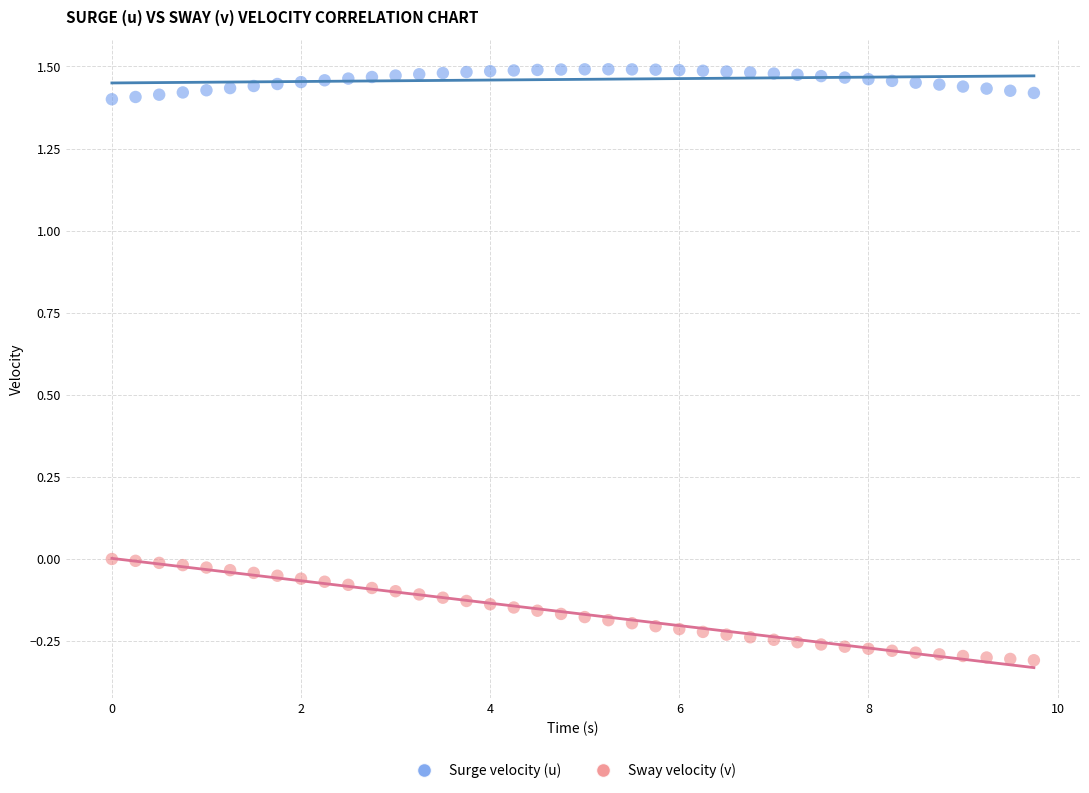

Which series reaches the minimum Y coordinate?

Sway velocity (v)